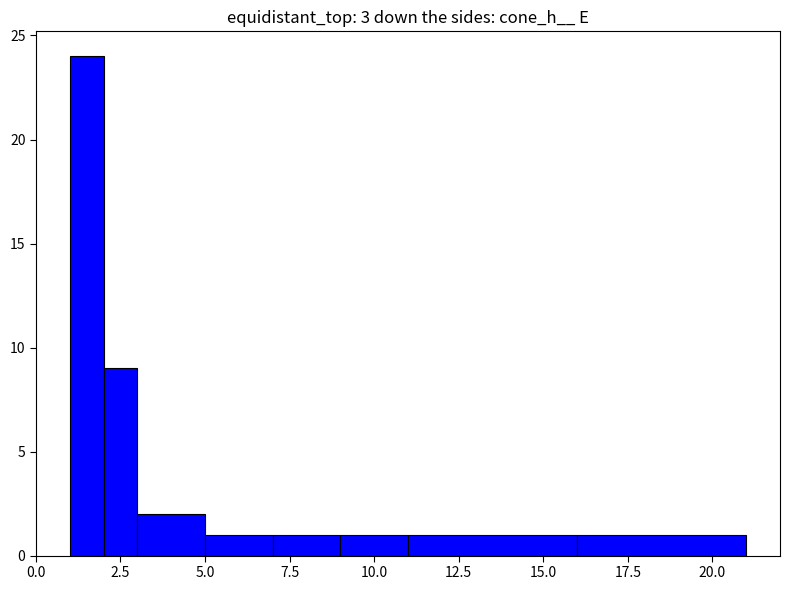

What is the average value?

5